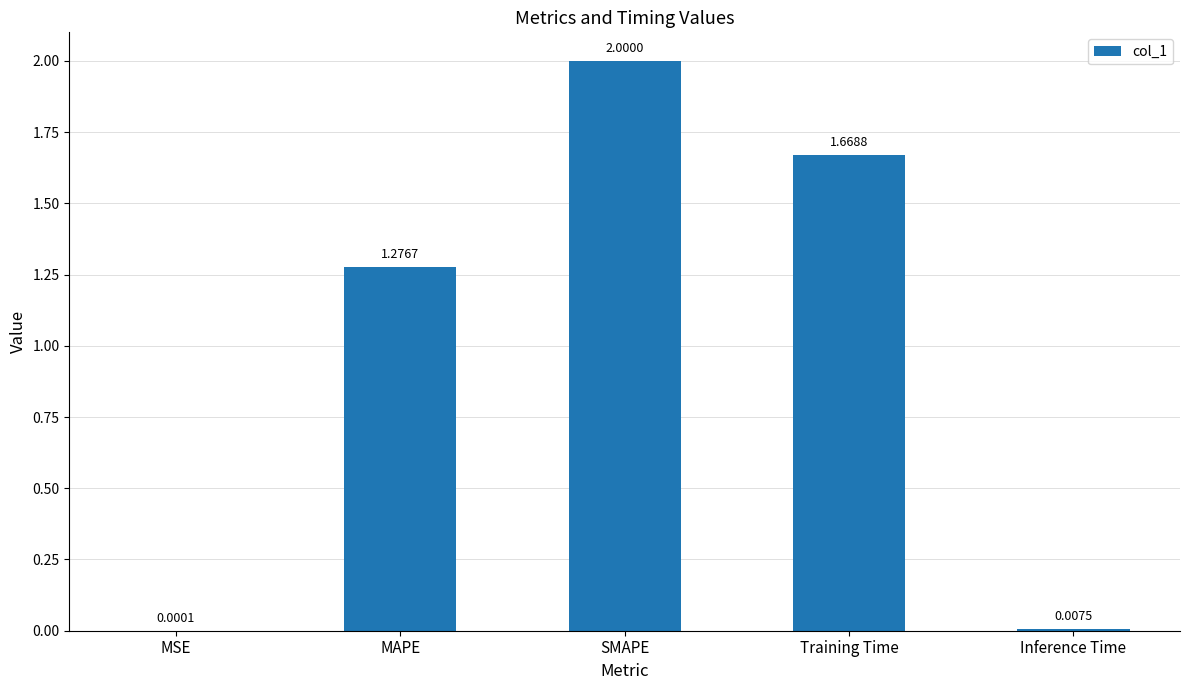

What is the sum of all values?

5.0